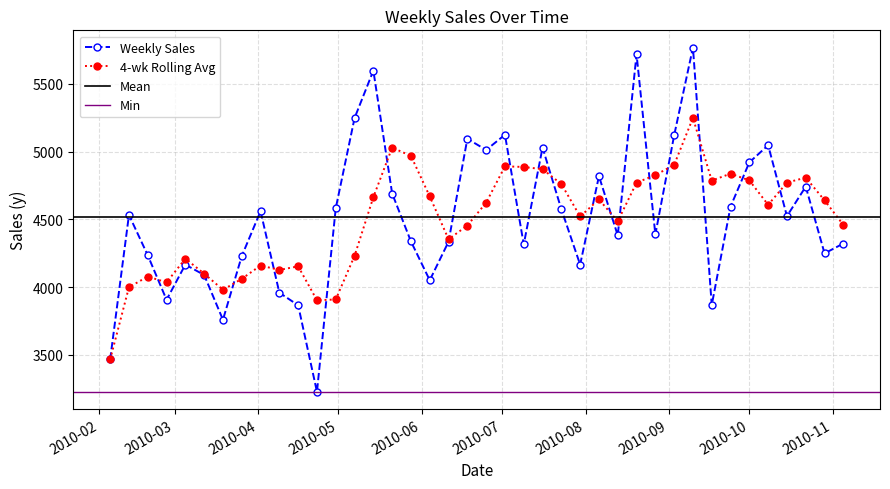

Reading right to left, what are all the values shown in this chart?

4321.6	4248.8	4741.6	4523.5	5046.6	4920.5	4593.7	3867.8	5767.4	5119.4	4388.4	5717.5	4381.4	4818.7	4165.6	4574.2	5029.5	4314.9	5123.9	5011.8	5094.4	4334.9	4050.6	4337.0	4690.5	5597.6	5246.9	4581.9	3228.0	3866.1	3958.9	4559.7	4228.8	3759.0	4089.7	4165.9	3906.6	4234.9	4532.3	3466.4